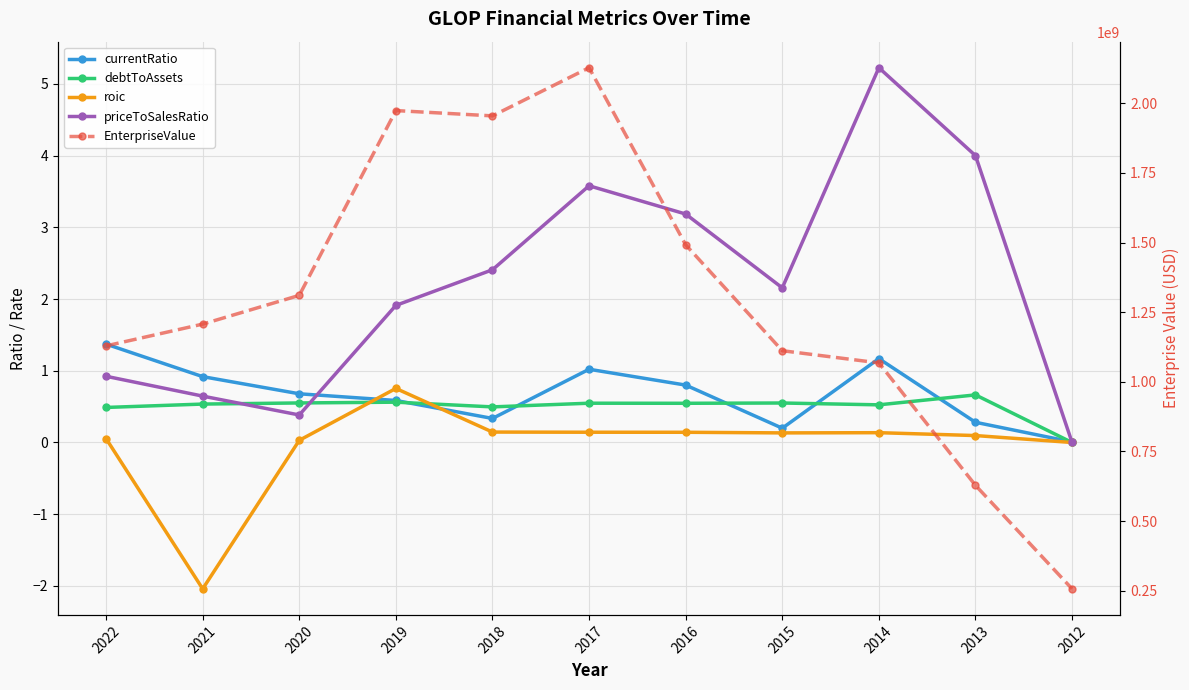

The value of roic at 2013 is 0.1. True or false?

True